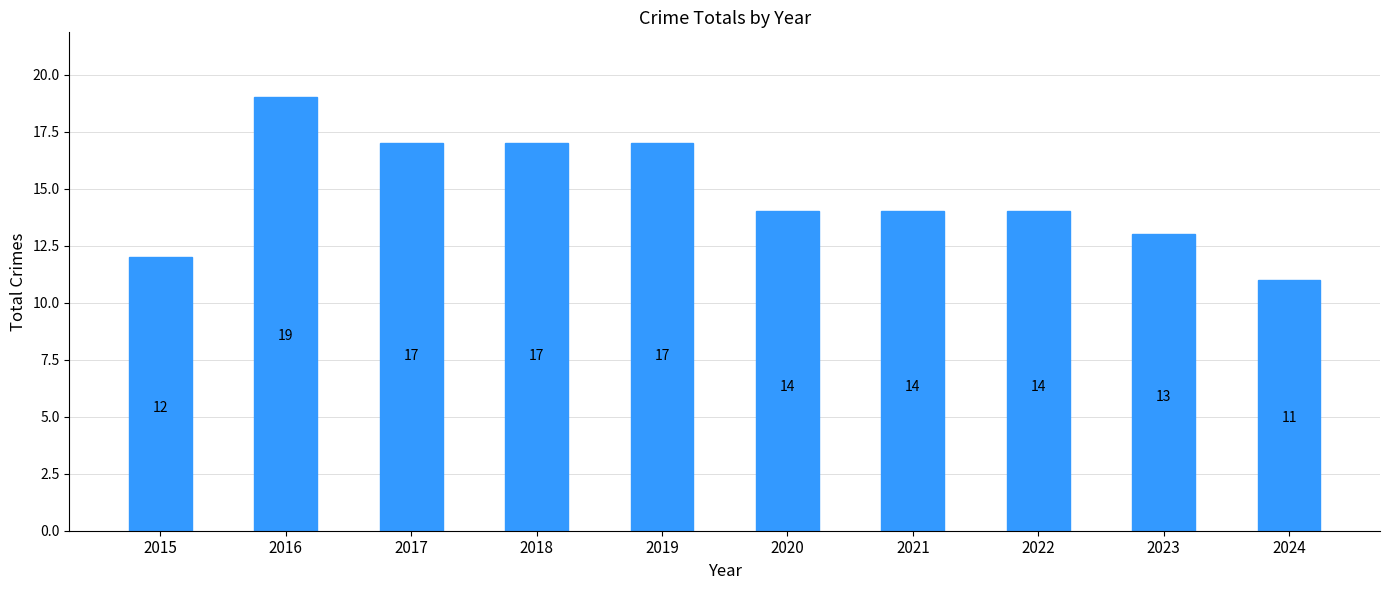

Reading right to left, what are all the values shown in this chart?

2024=11	2023=13	2022=14	2021=14	2020=14	2019=17	2018=17	2017=17	2016=19	2015=12